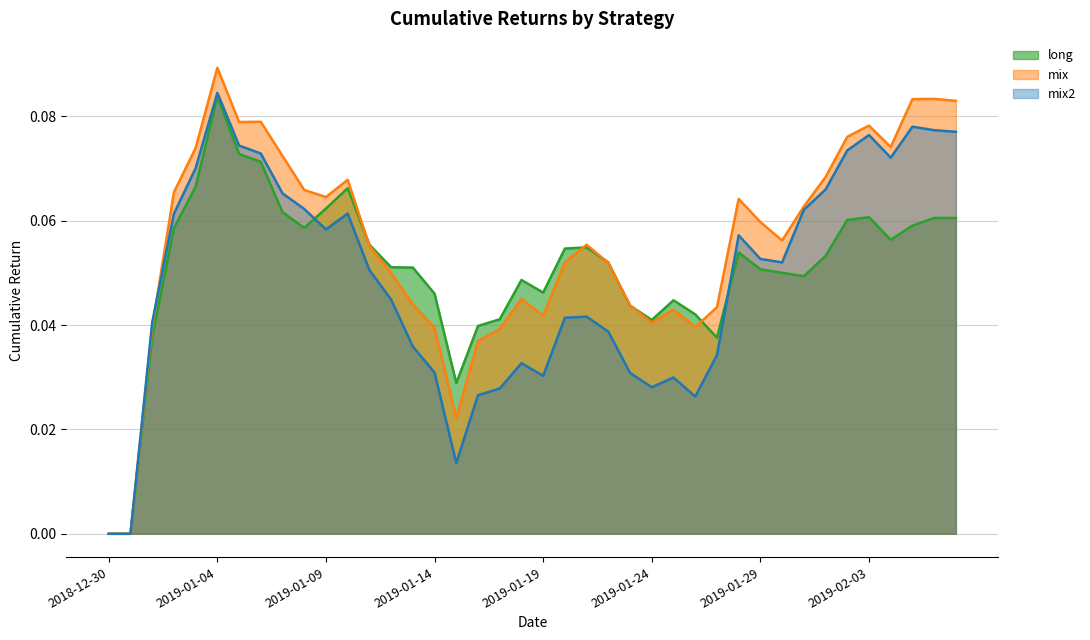

At how many categories does at least one series exceed 0?

38